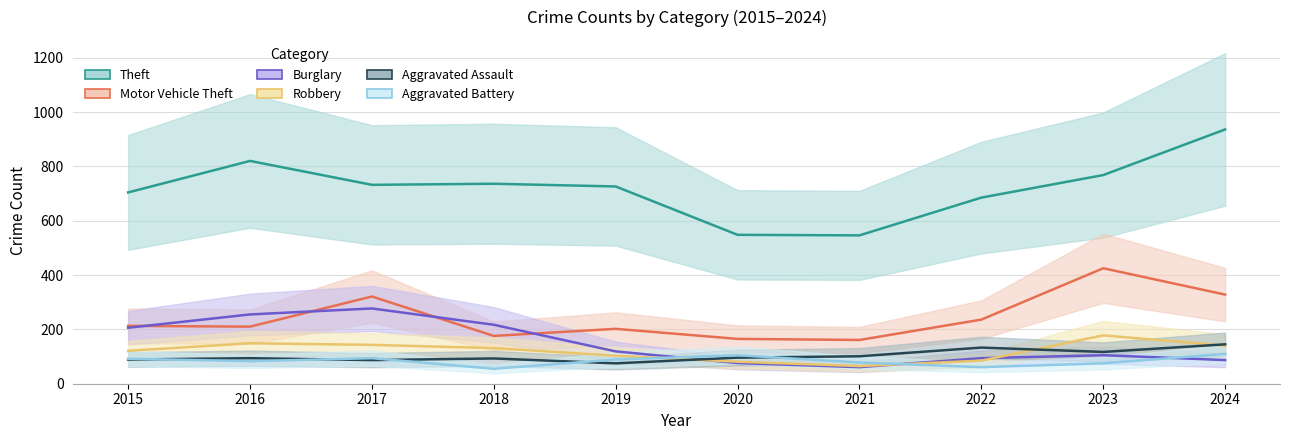

Is this an area chart (filled region under the line)?

No